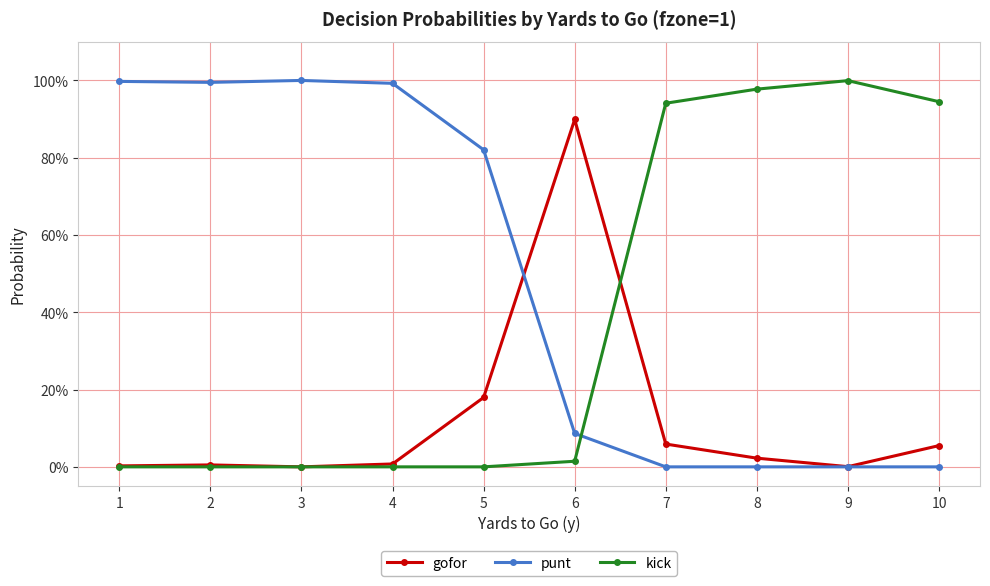

Does the chart have visible grid lines?

Yes